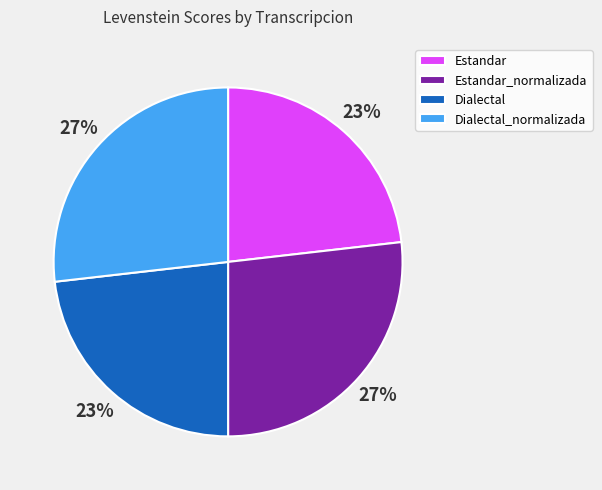

What percentage is the Estandar_normalizada slice, to the nearest percent?

27%